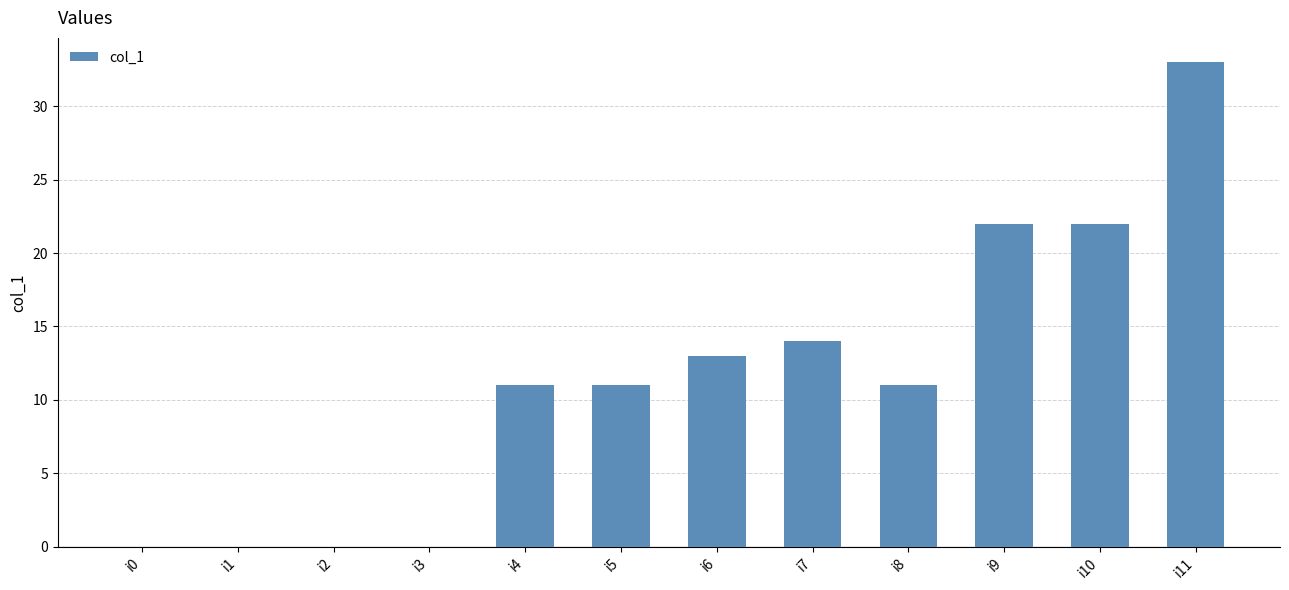

Reading right to left, transcribe all the data shown in this chart.

33	22	22	11	14	13	11	11	0	0	0	0